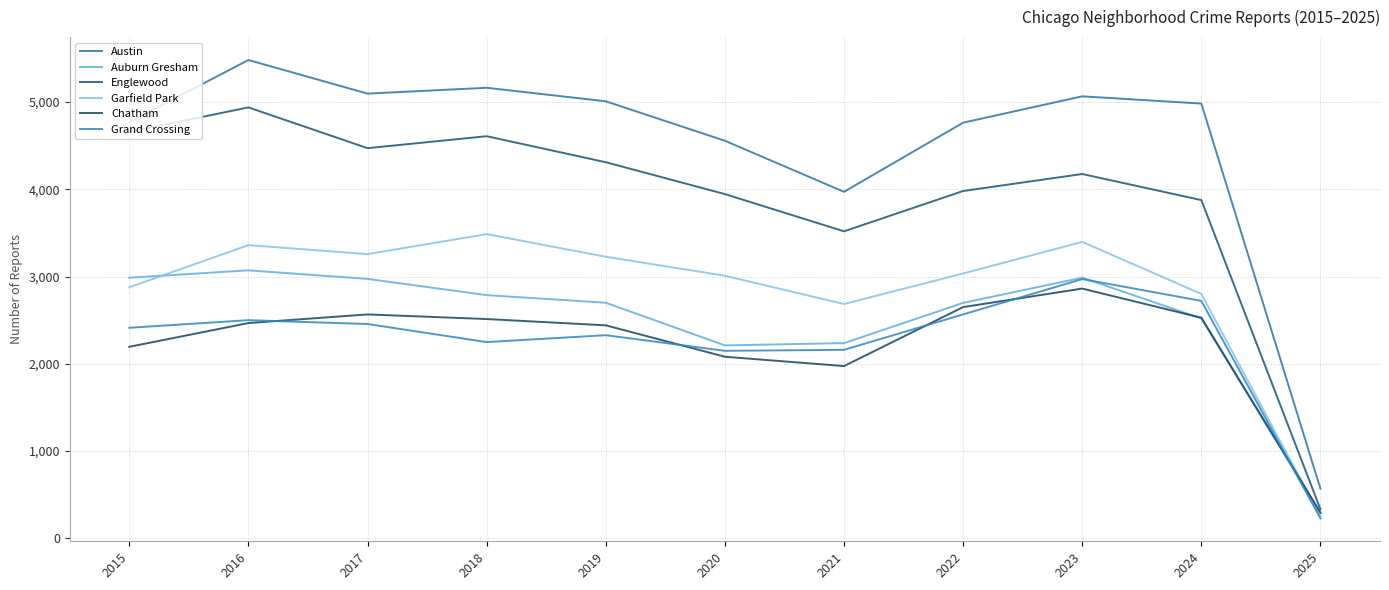

In Austin, how many points are lower than both neighbors (excluding endpoints)?

2